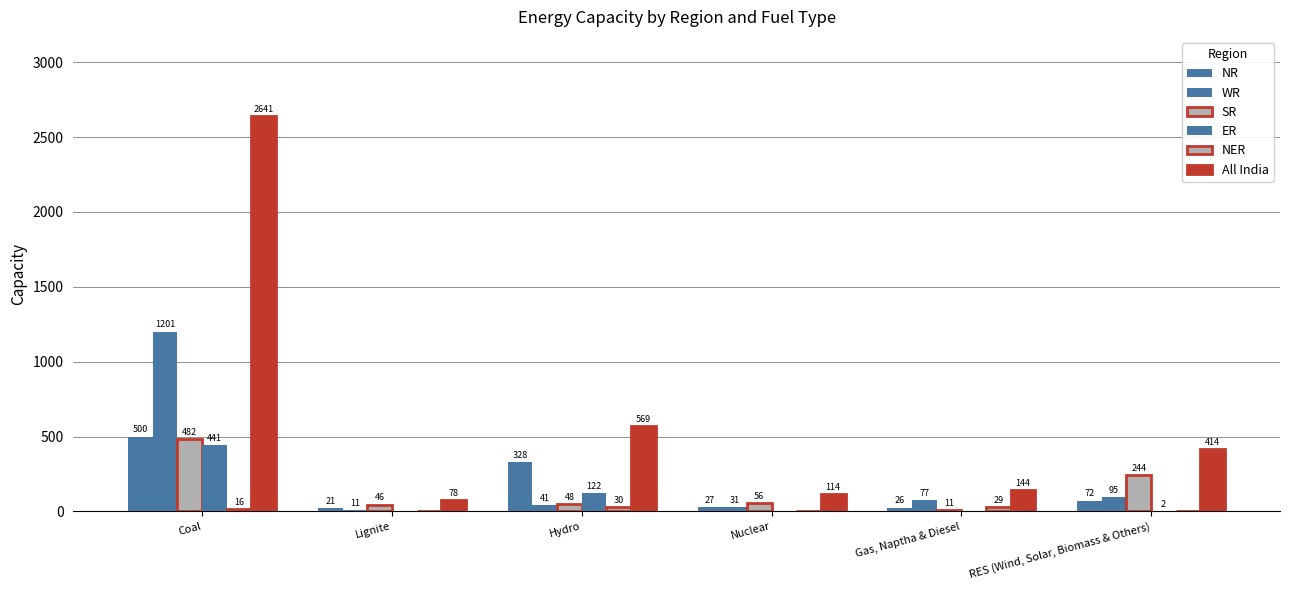

Reading right to left, transcribe all the data shown in this chart.

NR: RES (Wind, Solar, Biomass & Others)=72	Gas, Naptha & Diesel=26	Nuclear=27	Hydro=328	Lignite=21	Coal=500
WR: RES (Wind, Solar, Biomass & Others)=95	Gas, Naptha & Diesel=77	Nuclear=31	Hydro=41	Lignite=11	Coal=1201
SR: RES (Wind, Solar, Biomass & Others)=244	Gas, Naptha & Diesel=11	Nuclear=56	Hydro=48	Lignite=46	Coal=482
ER: RES (Wind, Solar, Biomass & Others)=2	Gas, Naptha & Diesel=0	Nuclear=0	Hydro=122	Lignite=0	Coal=441
NER: RES (Wind, Solar, Biomass & Others)=0	Gas, Naptha & Diesel=29	Nuclear=0	Hydro=30	Lignite=0	Coal=16
All India: RES (Wind, Solar, Biomass & Others)=414	Gas, Naptha & Diesel=144	Nuclear=114	Hydro=569	Lignite=78	Coal=2641